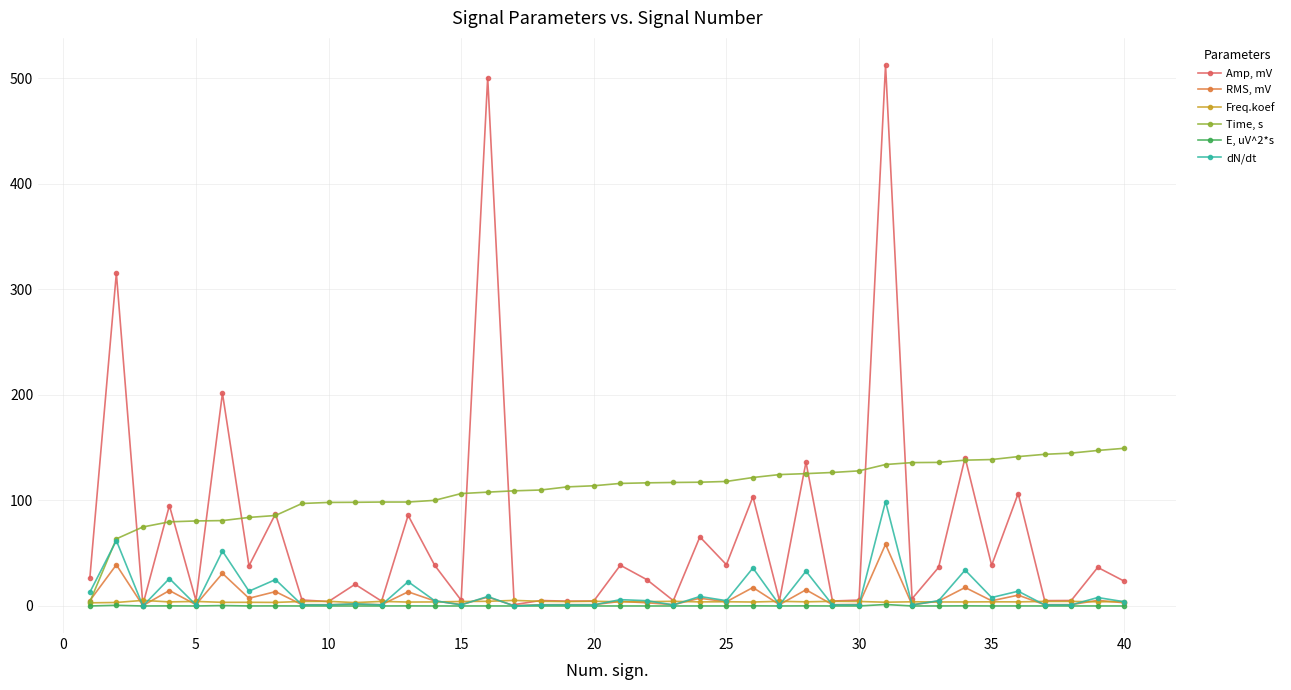

What is the highest value of the dN/dt series?

99.0